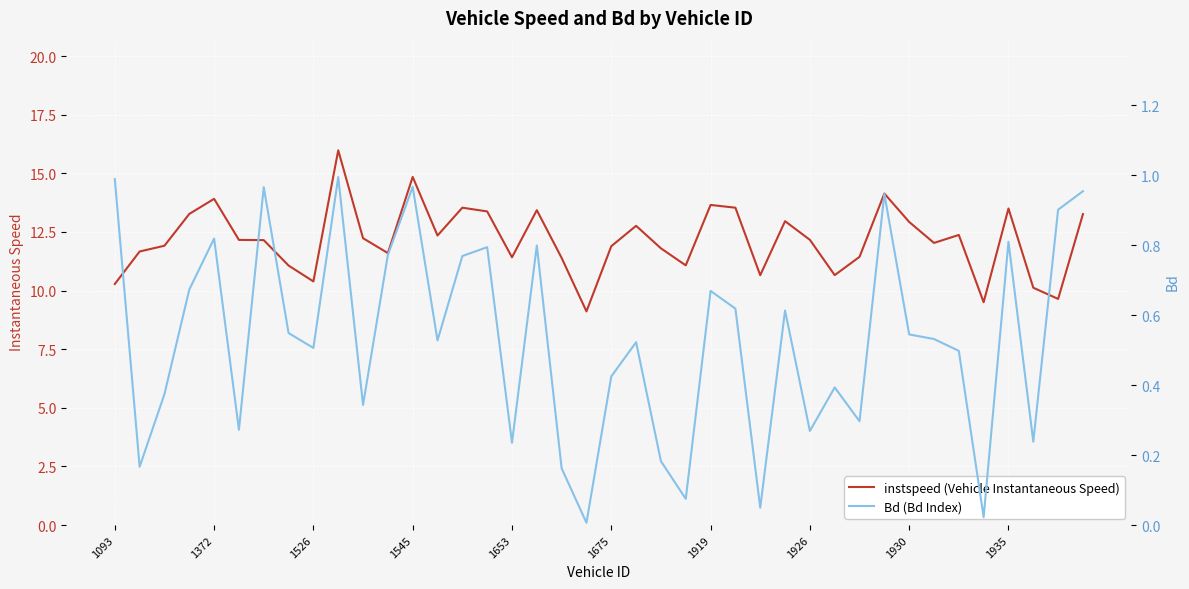

The instspeed (Vehicle Instantaneous Speed) series shows 11.9 at 1675. True or false?

True